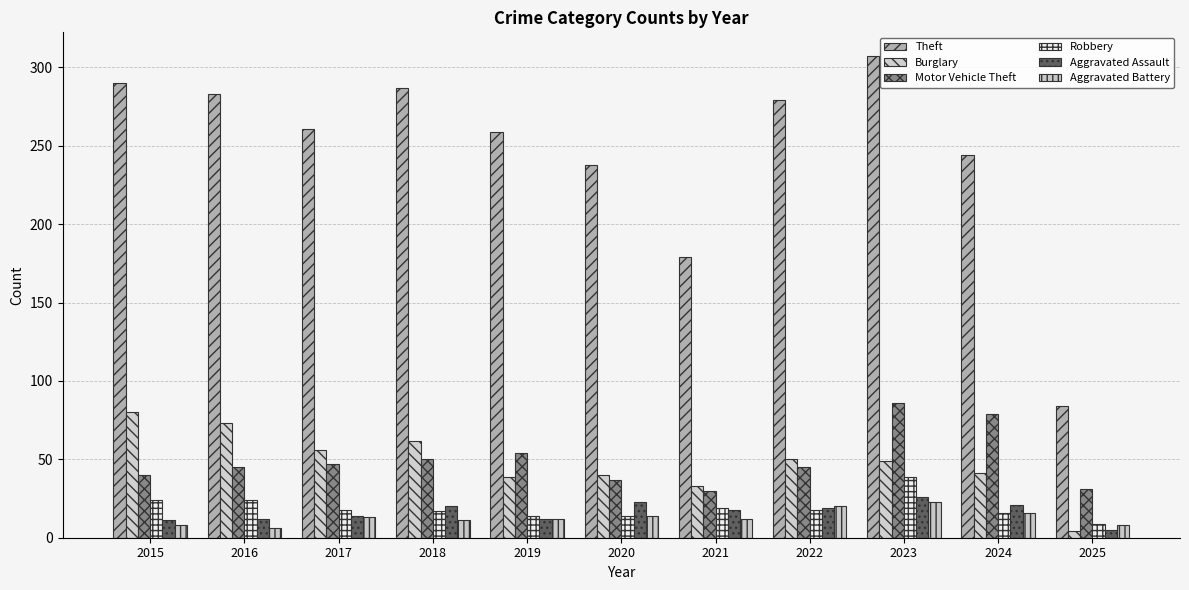

Reading left to right, list all the values displayed in this chart.

Theft: 2015=290	2016=283	2017=261	2018=287	2019=259	2020=238	2021=179	2022=279	2023=307	2024=244	2025=84
Burglary: 2015=80	2016=73	2017=56	2018=62	2019=39	2020=40	2021=33	2022=50	2023=49	2024=41	2025=4
Motor Vehicle Theft: 2015=40	2016=45	2017=47	2018=50	2019=54	2020=37	2021=30	2022=45	2023=86	2024=79	2025=31
Robbery: 2015=24	2016=24	2017=18	2018=17	2019=14	2020=14	2021=19	2022=18	2023=39	2024=16	2025=9
Aggravated Assault: 2015=11	2016=12	2017=14	2018=20	2019=12	2020=23	2021=18	2022=19	2023=26	2024=21	2025=5
Aggravated Battery: 2015=8	2016=6	2017=13	2018=11	2019=12	2020=14	2021=12	2022=20	2023=23	2024=16	2025=8